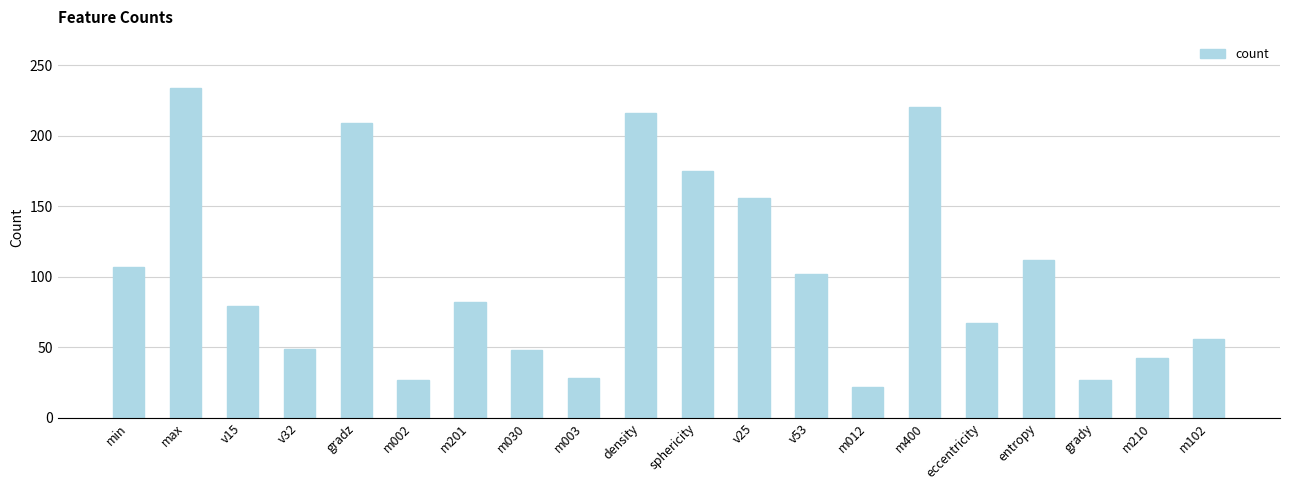

What is the label of the 6th bar from the left?

m002